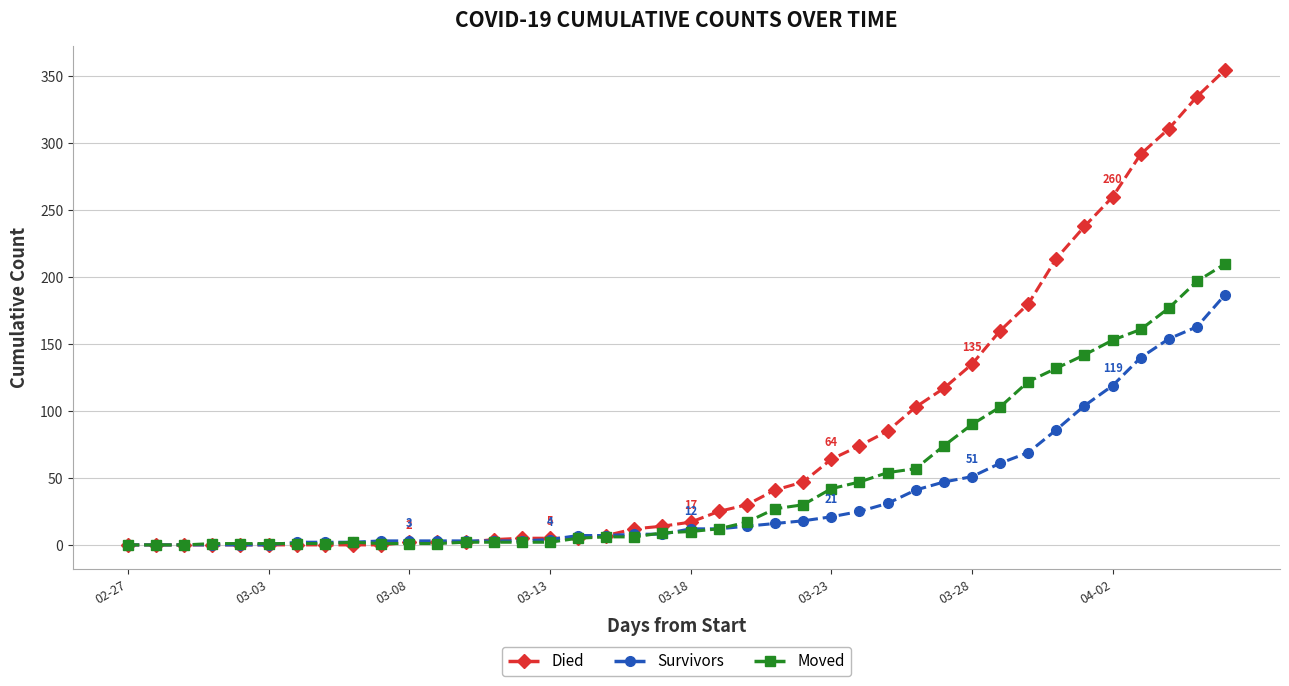

Which series has the largest range (max minus min)?

Died